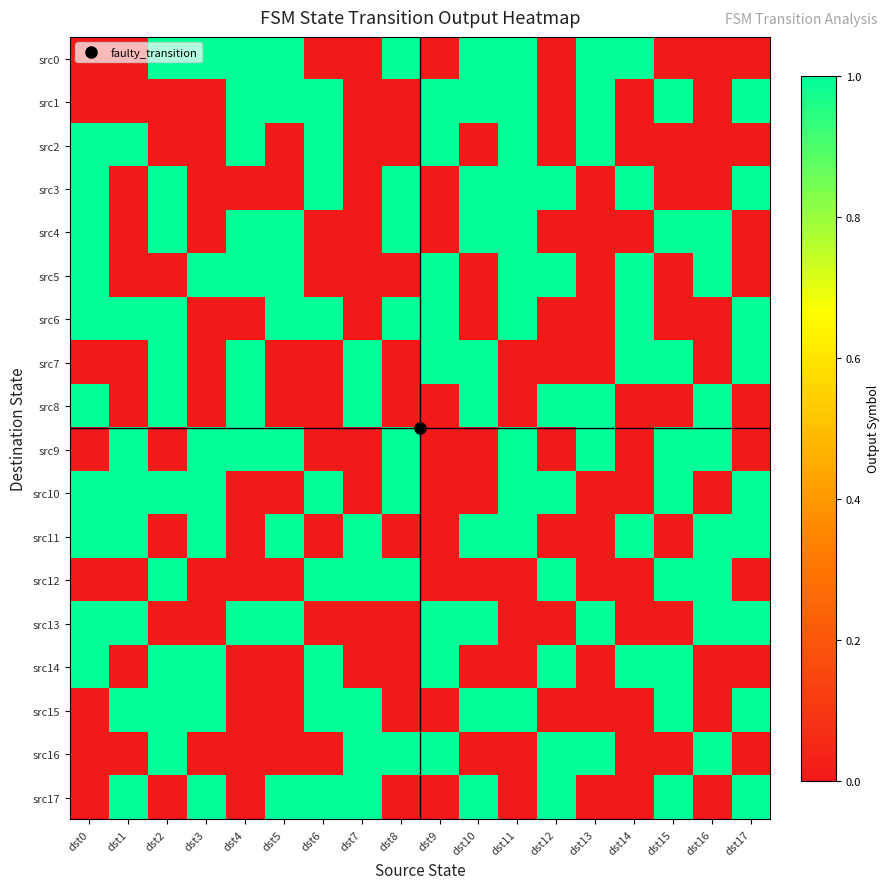

How many categories are shown in the chart?

18